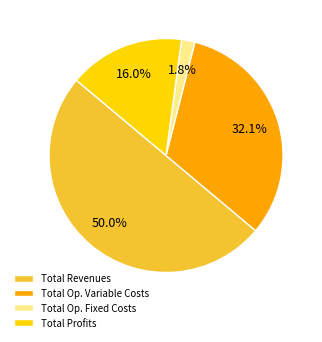

To the nearest percent, what is the difference between the largest and smallest slice percentages?

48%